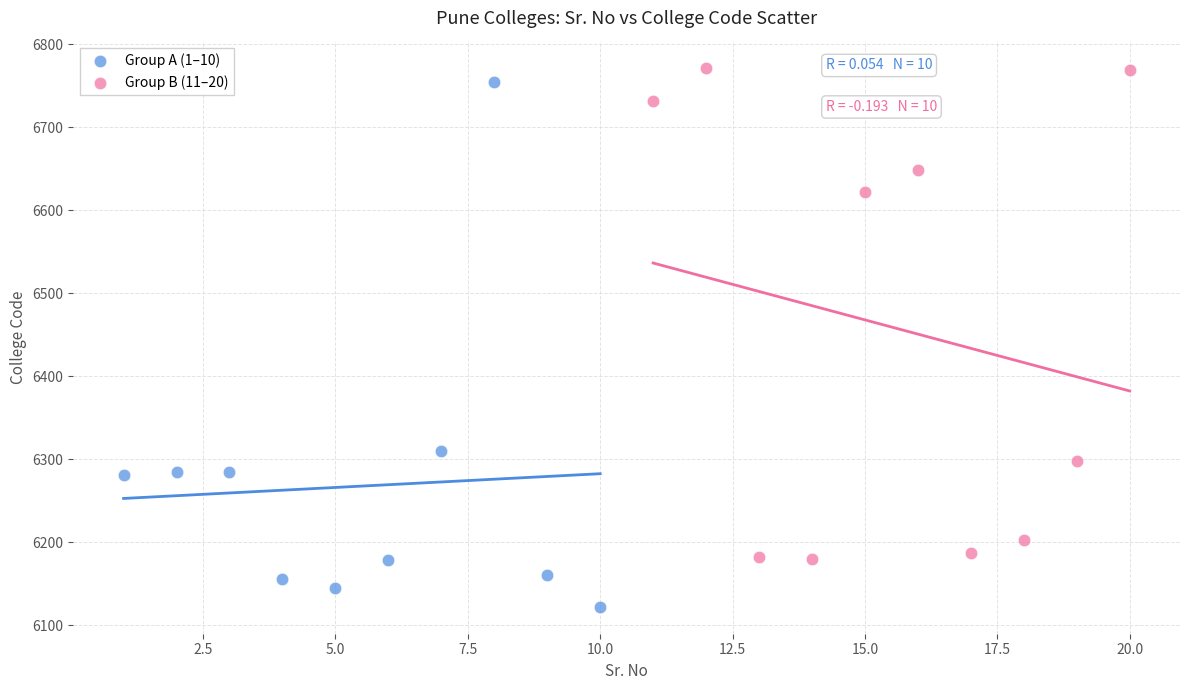

What are all the series names shown in the legend?

Group A (1–10), Group B (11–20)